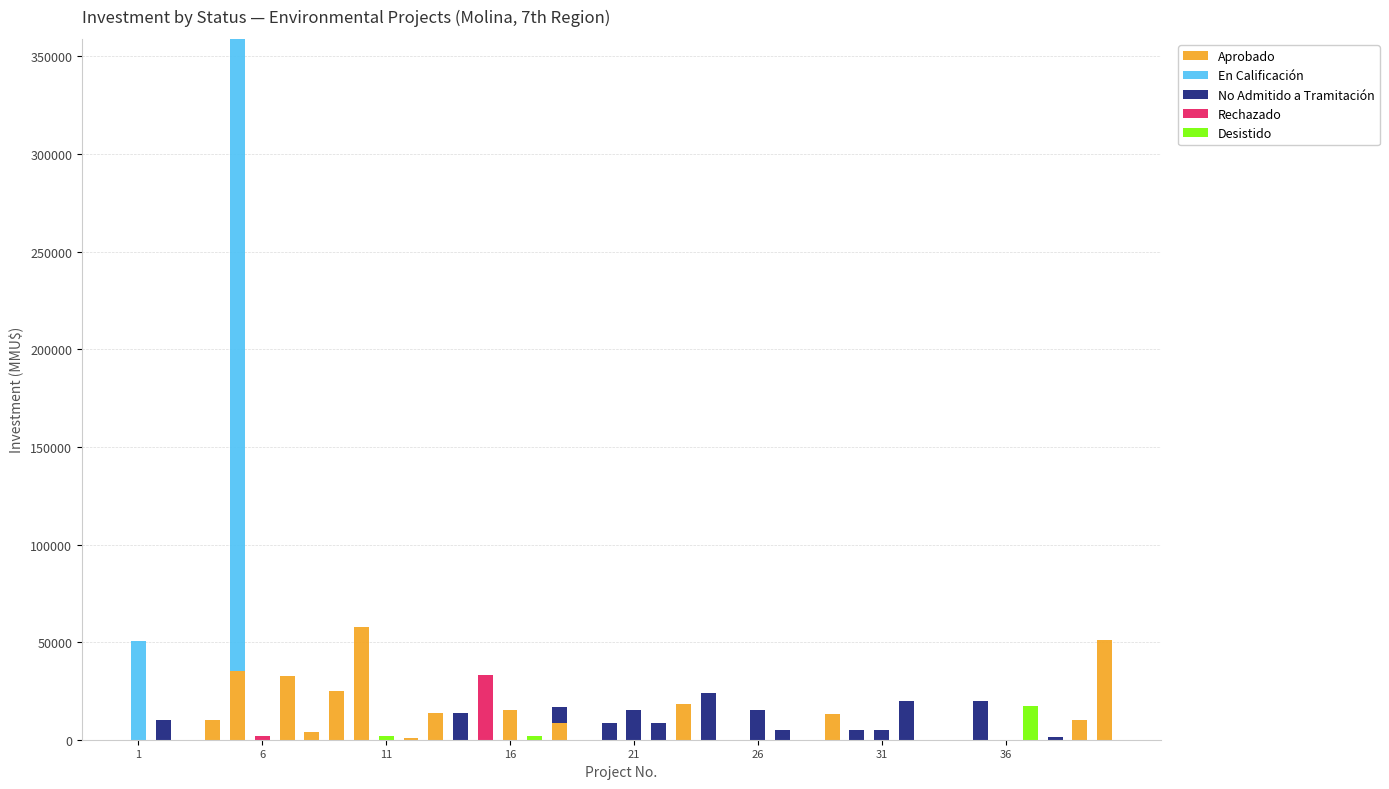

What is the sum of all Aprobado values?

295100